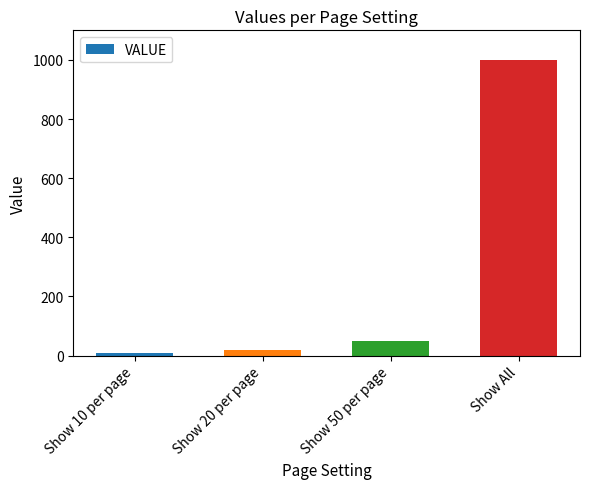

Rank the categories by value from highest to lowest.

Show All, Show 50 per page, Show 20 per page, Show 10 per page